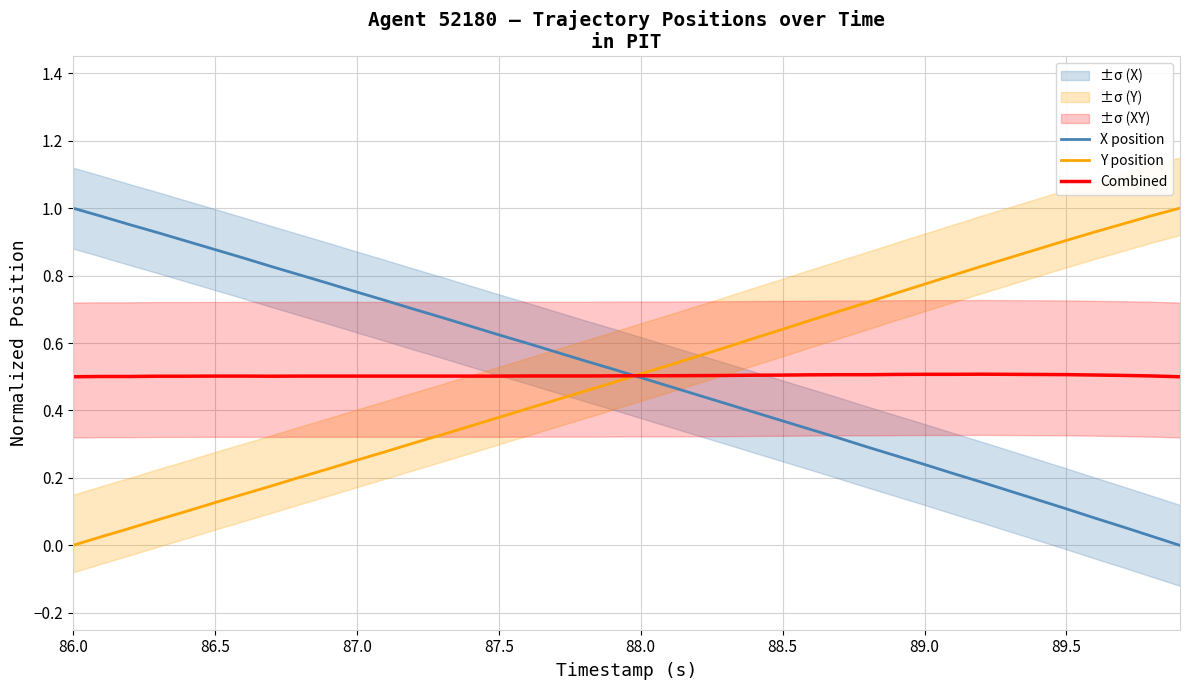

Rank the series by their average value, from highest to lowest.

X position, Combined, Y position